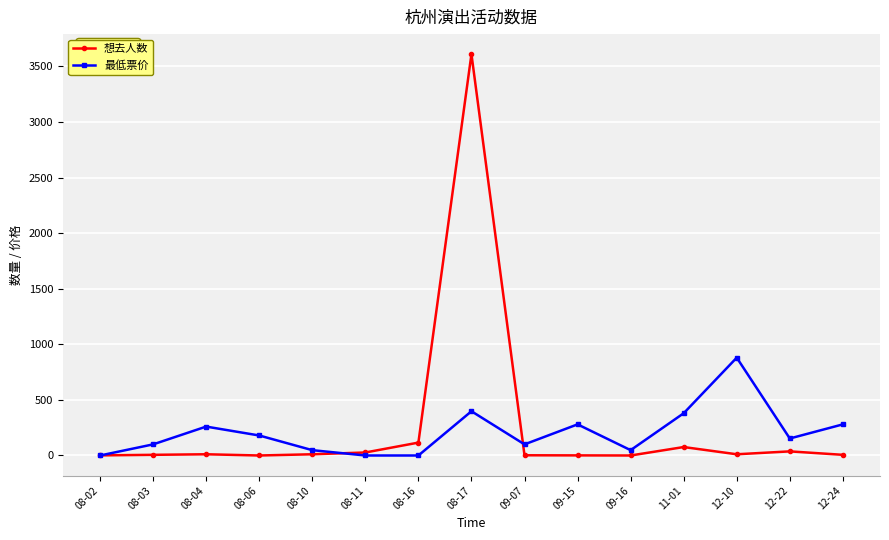

True or false: 想去人数 and 最低票价 intersect in this chart.

True